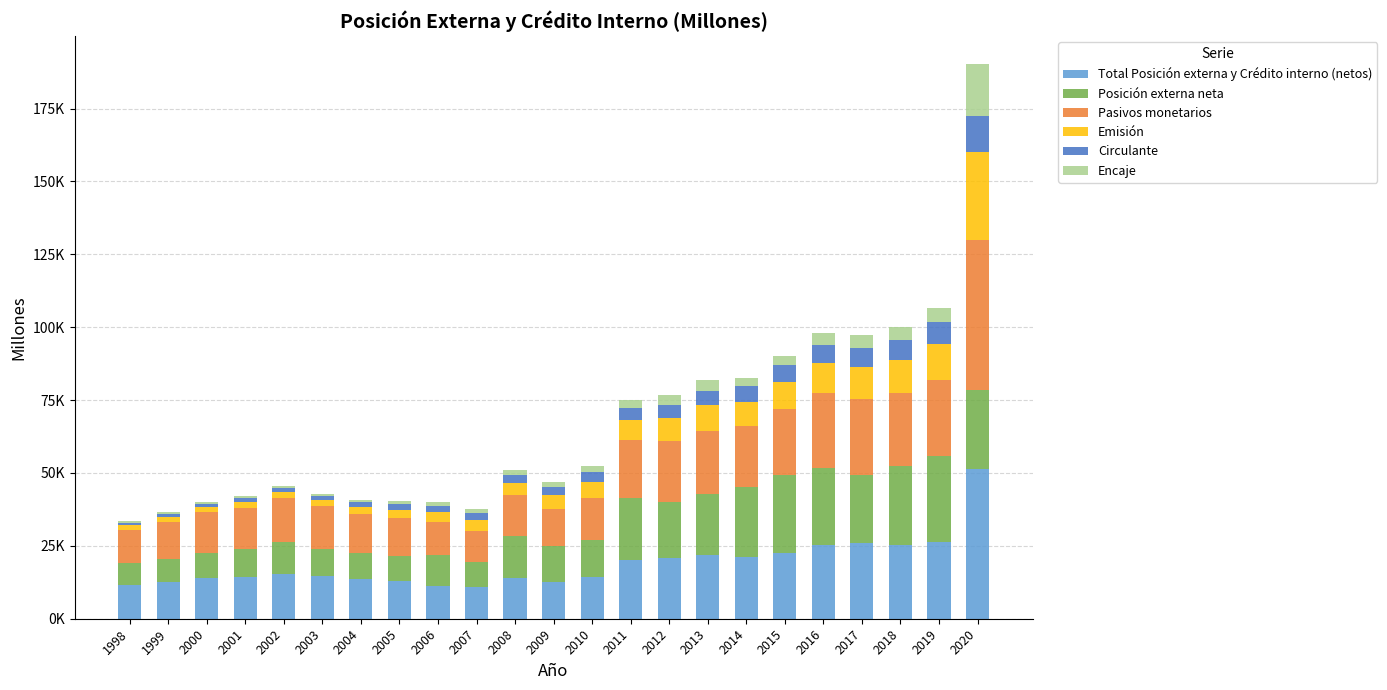

Is it true that Emisión equals 2928 at 2005?

True